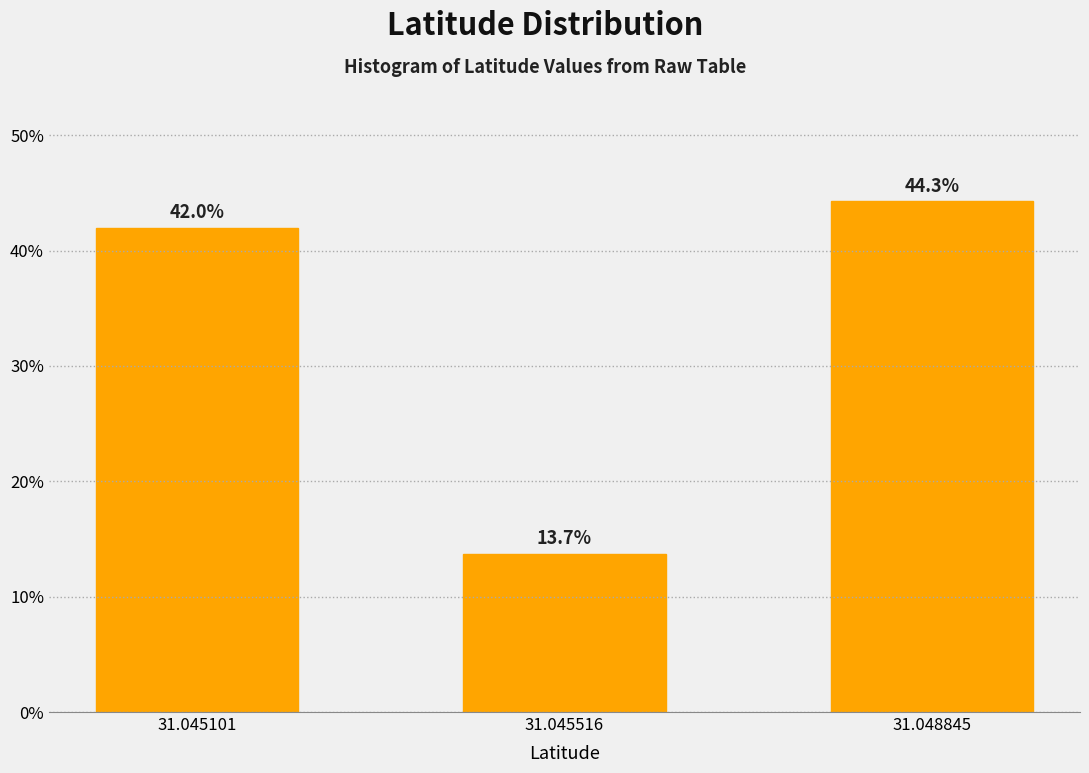

Reading left to right, list all the values displayed in this chart.

42.0	13.7	44.3